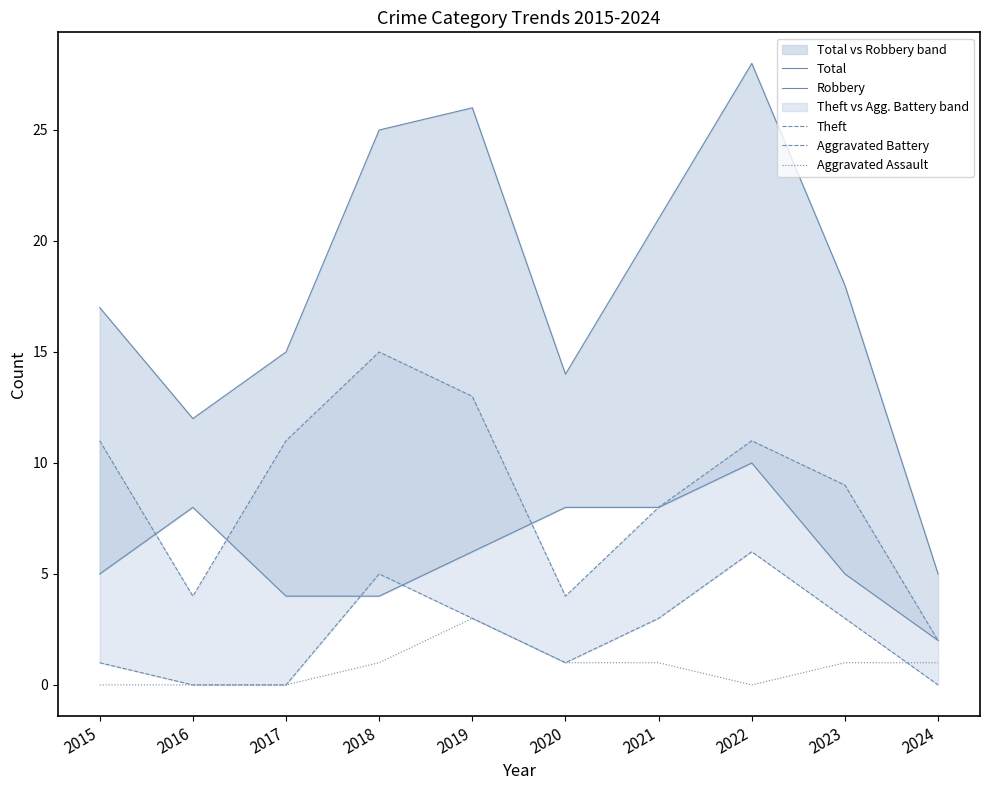

Which has a higher value, 2024 or 2018?

2018